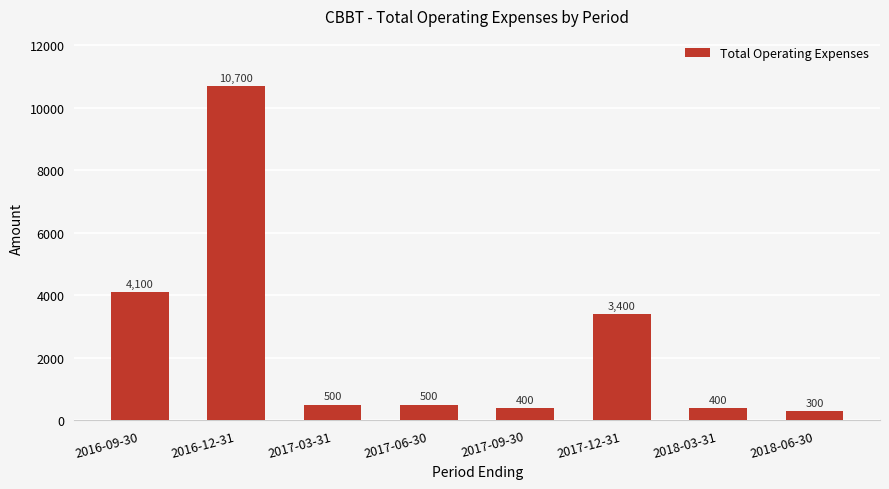

What is the sum of all values?

20300